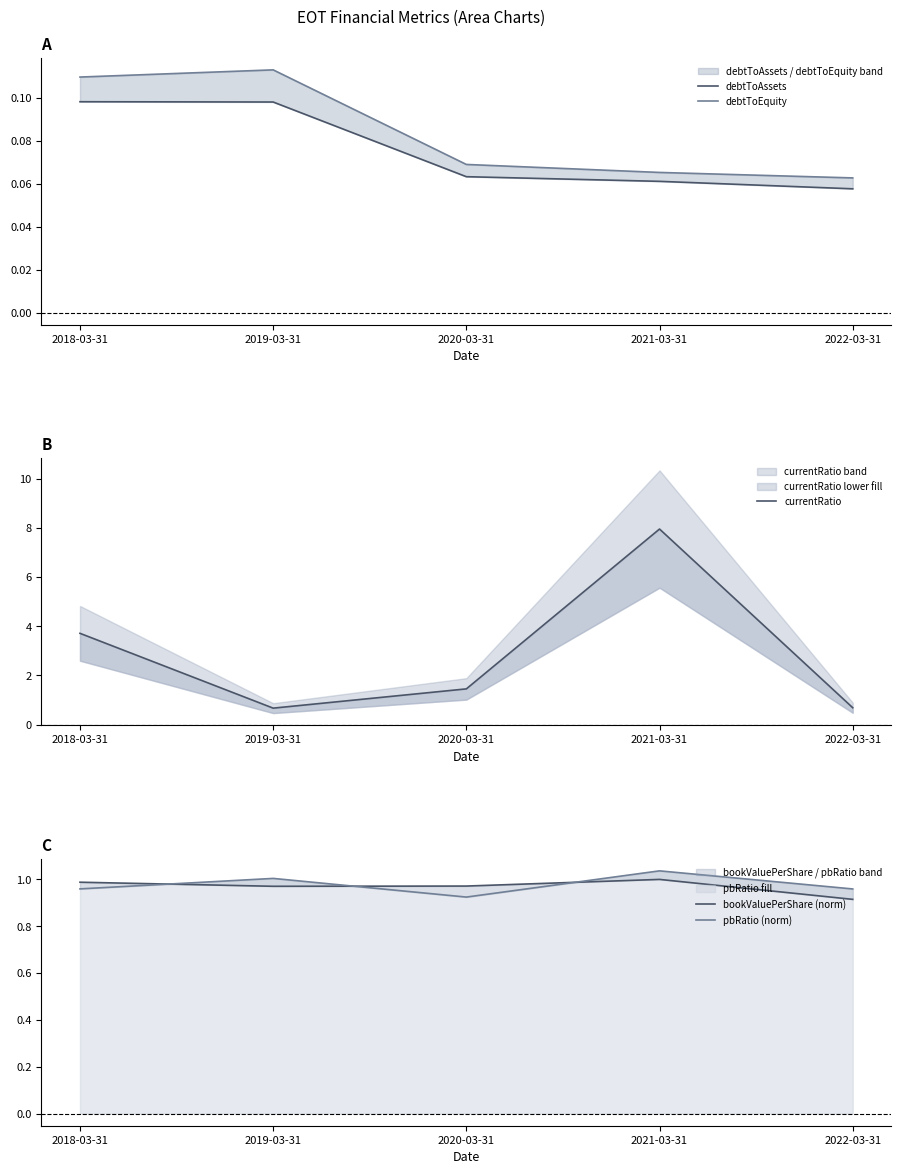

What is the lowest value of the bookValuePerShare (norm) series?

0.9